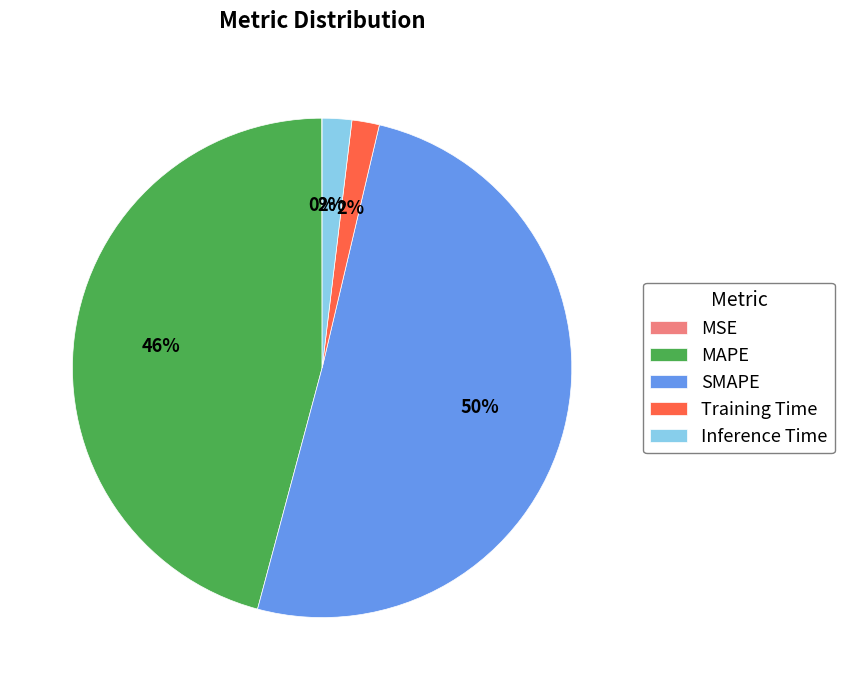

Which has a higher value, Training Time or SMAPE?

SMAPE